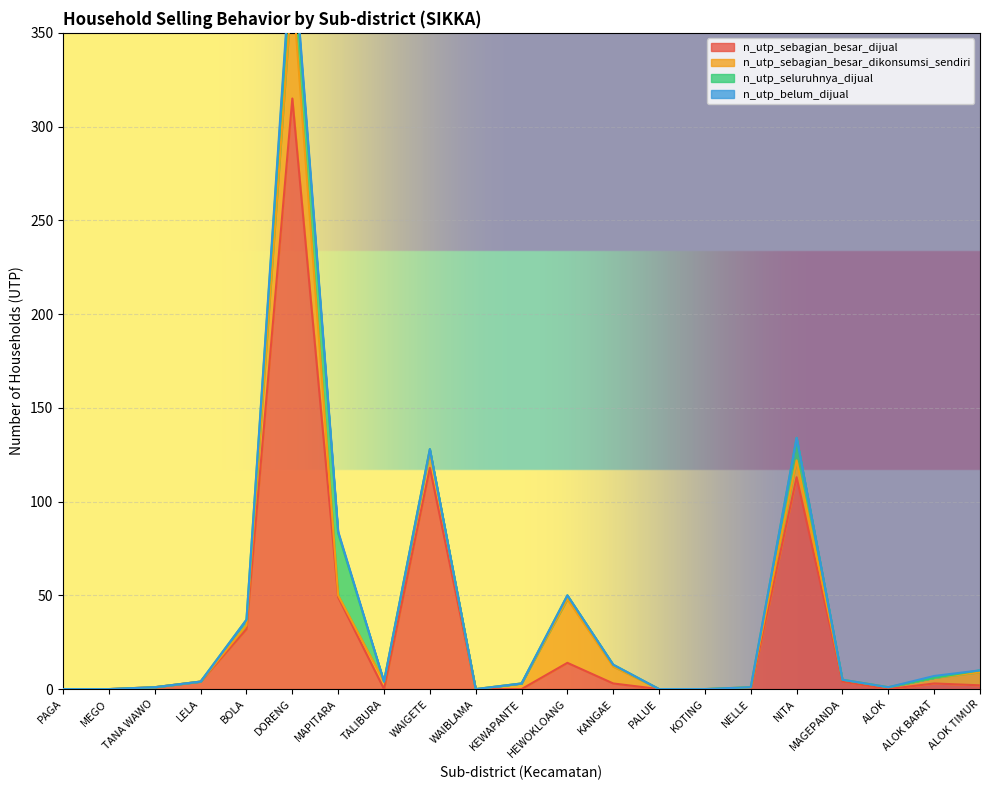

Reading left to right, transcribe all the data shown in this chart.

n_utp_sebagian_besar_dijual: PAGA=0	MEGO=0	TANA WAWO=1	LELA=4	BOLA=32	DORENG=315	MAPITARA=49	TALIBURA=0	WAIGETE=118	WAIBLAMA=0	KEWAPANTE=0	HEWOKLOANG=14	KANGAE=3	PALUE=0	KOTING=0	NELLE=0	NITA=113	MAGEPANDA=4	ALOK=0	ALOK BARAT=3	ALOK TIMUR=2
n_utp_sebagian_besar_dikonsumsi_sendiri: PAGA=0	MEGO=0	TANA WAWO=0	LELA=0	BOLA=2	DORENG=61	MAPITARA=1	TALIBURA=4	WAIGETE=9	WAIBLAMA=0	KEWAPANTE=3	HEWOKLOANG=34	KANGAE=9	PALUE=0	KOTING=0	NELLE=1	NITA=9	MAGEPANDA=1	ALOK=1	ALOK BARAT=3	ALOK TIMUR=7
n_utp_seluruhnya_dijual: PAGA=0	MEGO=0	TANA WAWO=0	LELA=0	BOLA=3	DORENG=21	MAPITARA=33	TALIBURA=0	WAIGETE=1	WAIBLAMA=0	KEWAPANTE=0	HEWOKLOANG=2	KANGAE=1	PALUE=0	KOTING=0	NELLE=0	NITA=12	MAGEPANDA=0	ALOK=0	ALOK BARAT=0	ALOK TIMUR=1
n_utp_belum_dijual: PAGA=0	MEGO=0	TANA WAWO=0	LELA=0	BOLA=0	DORENG=4	MAPITARA=1	TALIBURA=0	WAIGETE=0	WAIBLAMA=0	KEWAPANTE=0	HEWOKLOANG=0	KANGAE=0	PALUE=0	KOTING=0	NELLE=0	NITA=0	MAGEPANDA=0	ALOK=0	ALOK BARAT=1	ALOK TIMUR=0